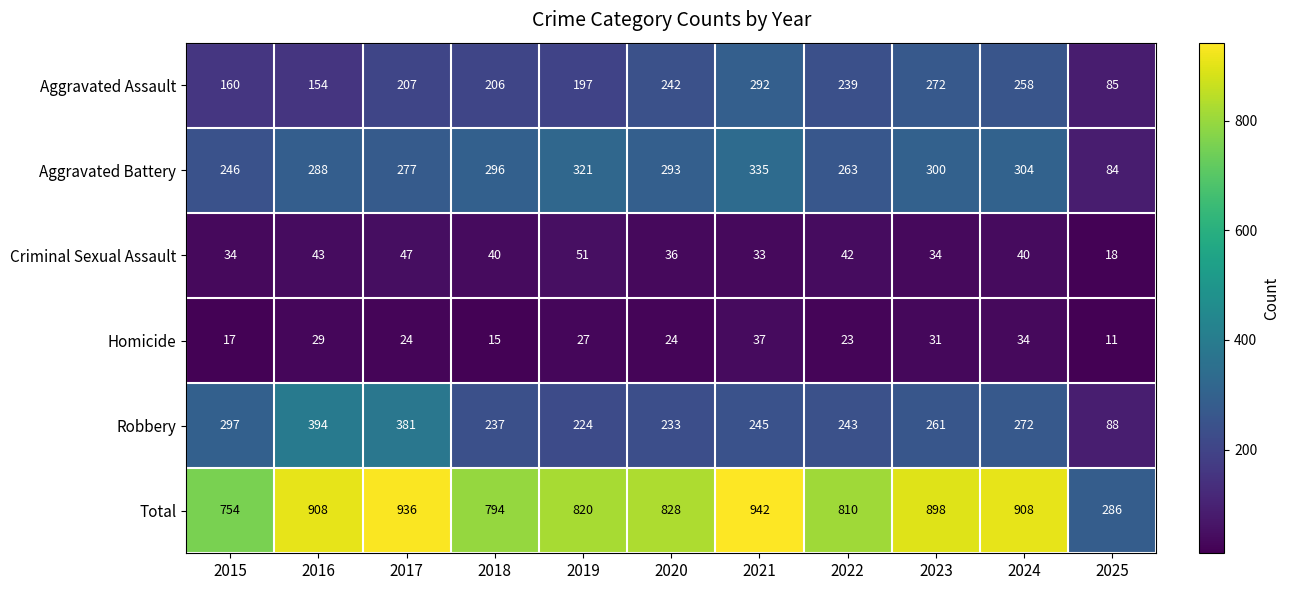

True or false: Robbery has a value of 394 at 2016.

True